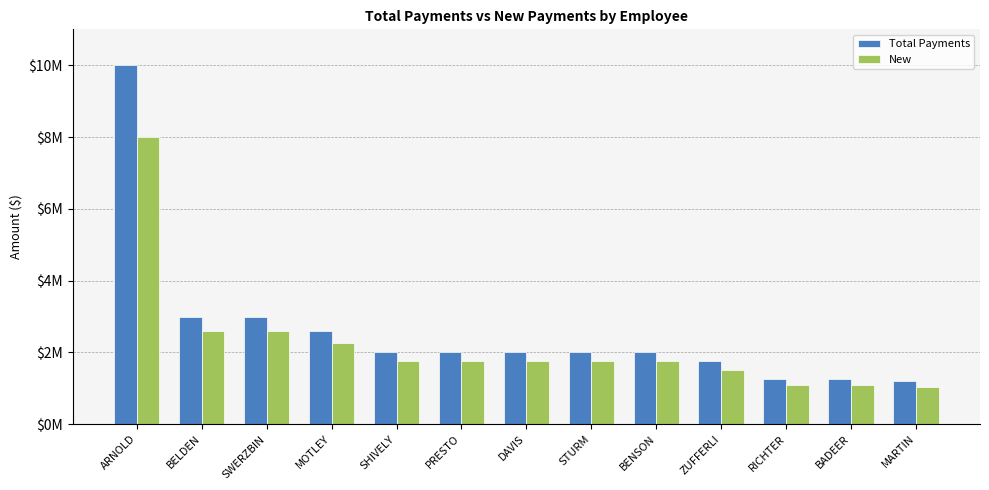

What is the sum of all New values?

28950000